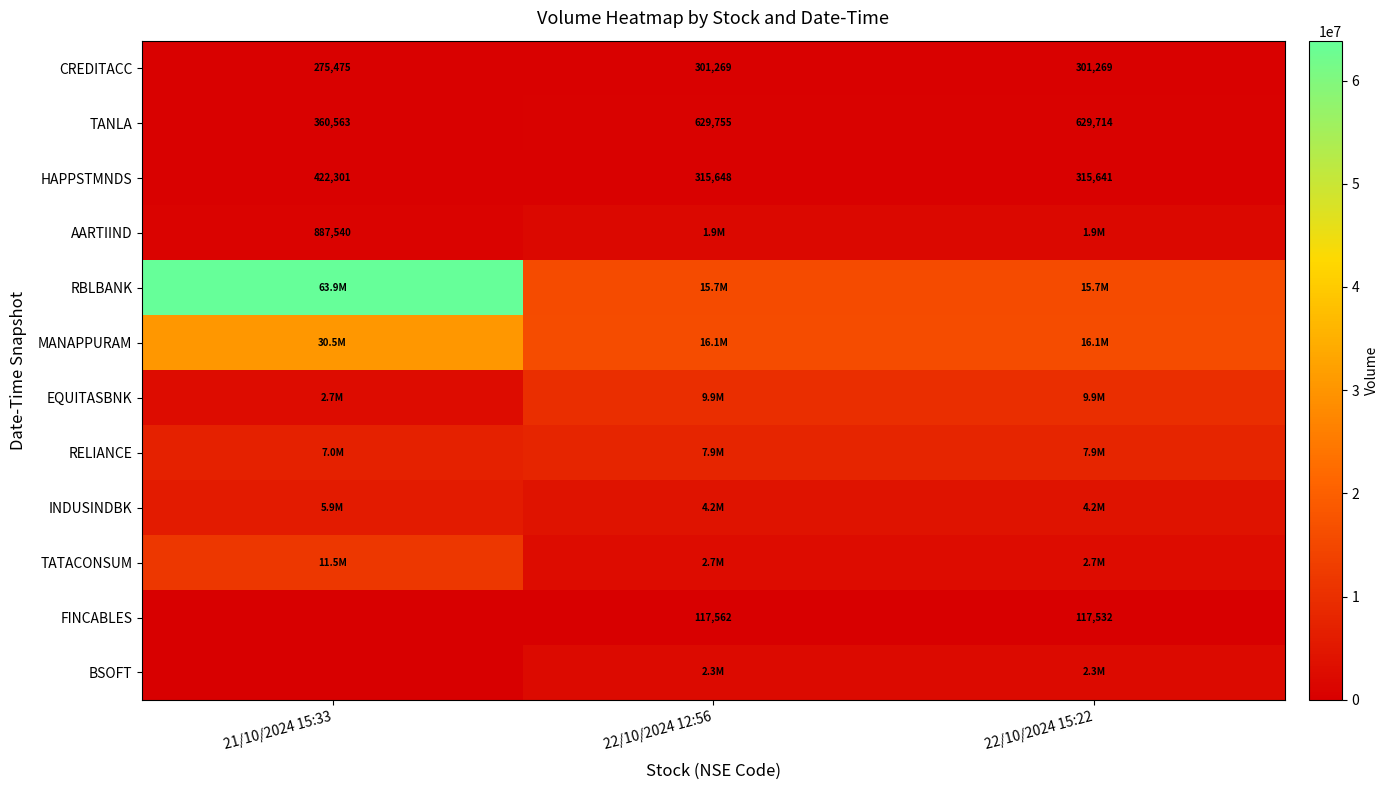

What is the difference between the maximum and minimum values in the TANLA series?

269192